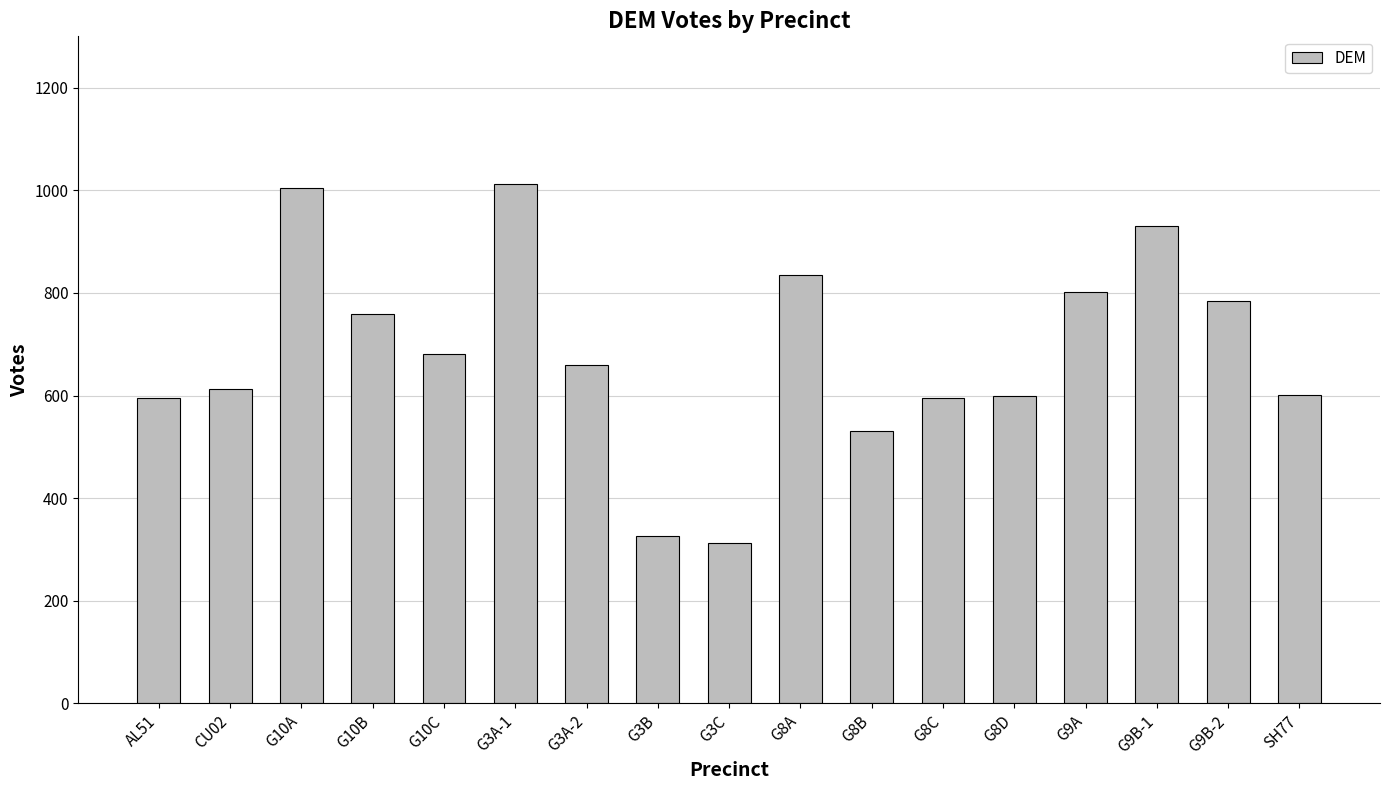

Are the bars grouped side by side (vs. stacked)?

No